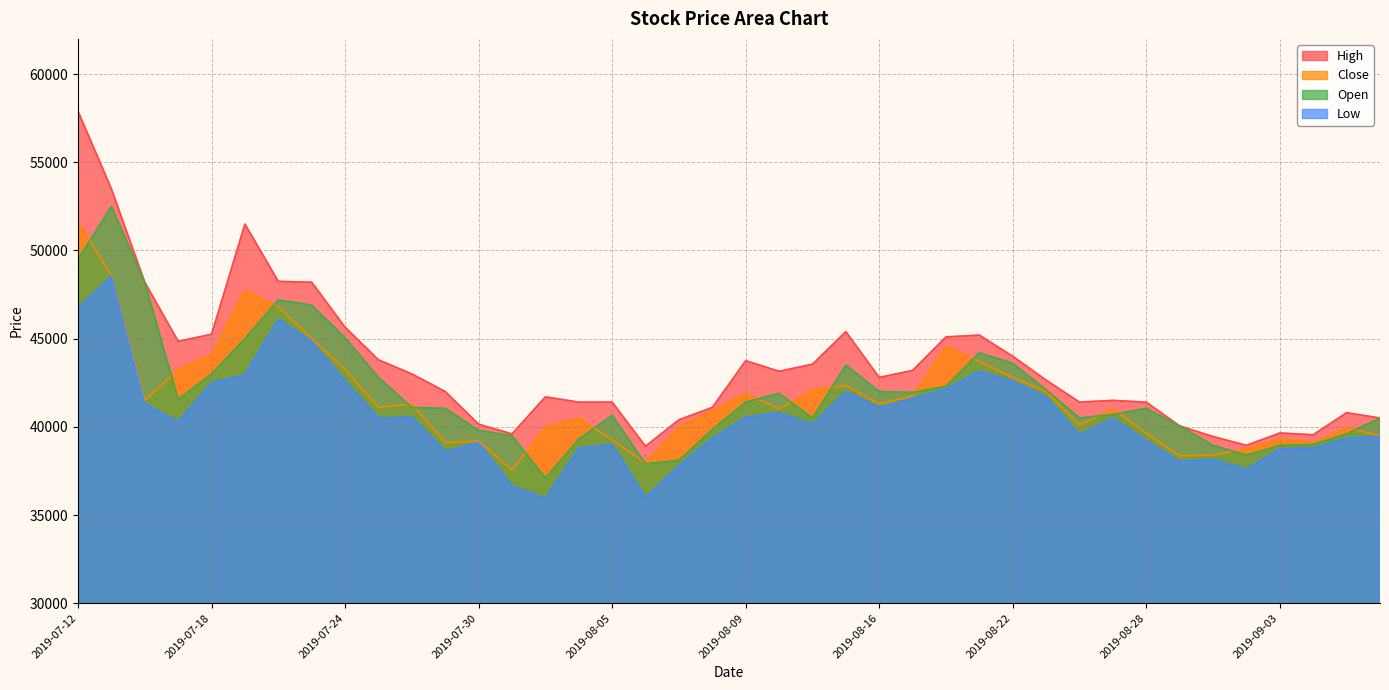

How many lines are shown in the chart?

4